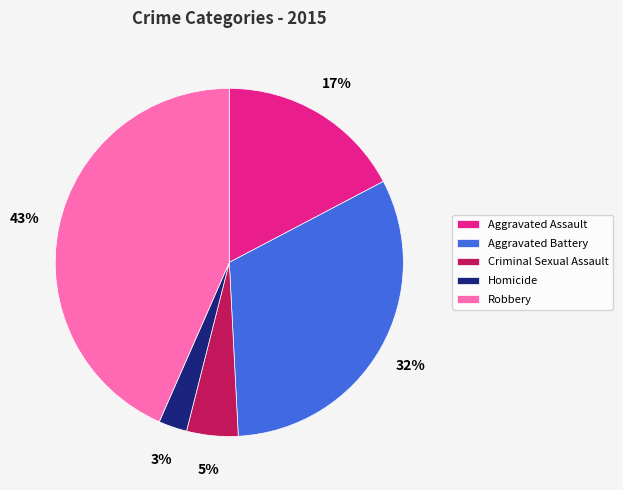

Rank the categories by value from highest to lowest.

Robbery, Aggravated Battery, Aggravated Assault, Criminal Sexual Assault, Homicide